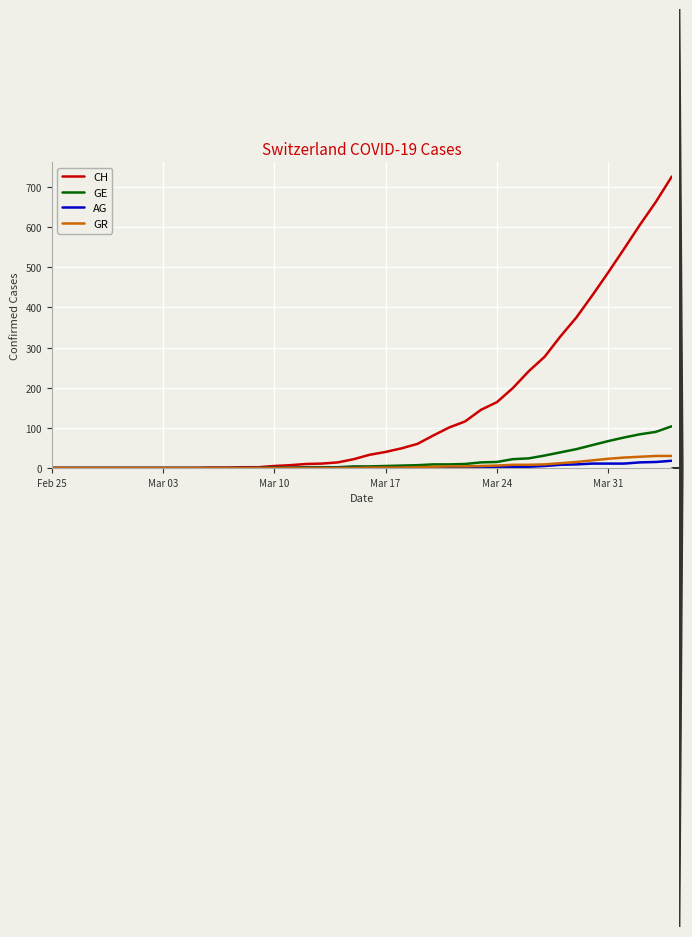

How many categories are shown in the chart?

40